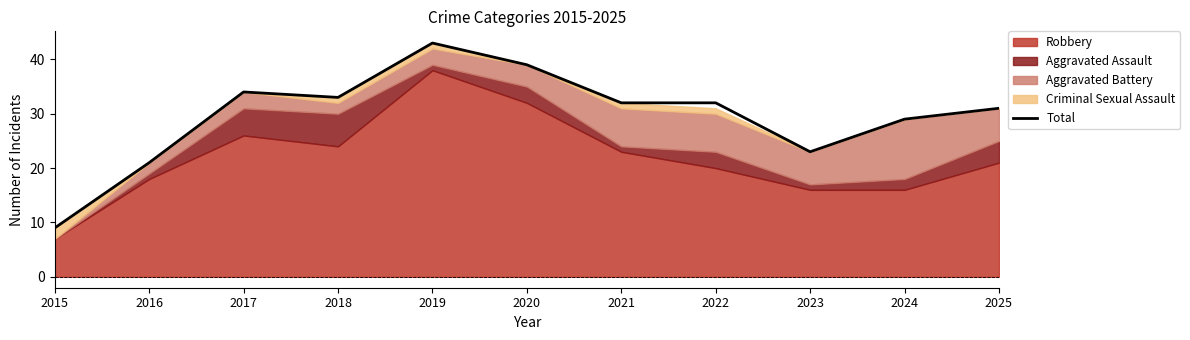

List the labels in order of value, smallest first.

2015, 2016, 2023, 2024, 2025, 2021, 2022, 2018, 2017, 2020, 2019